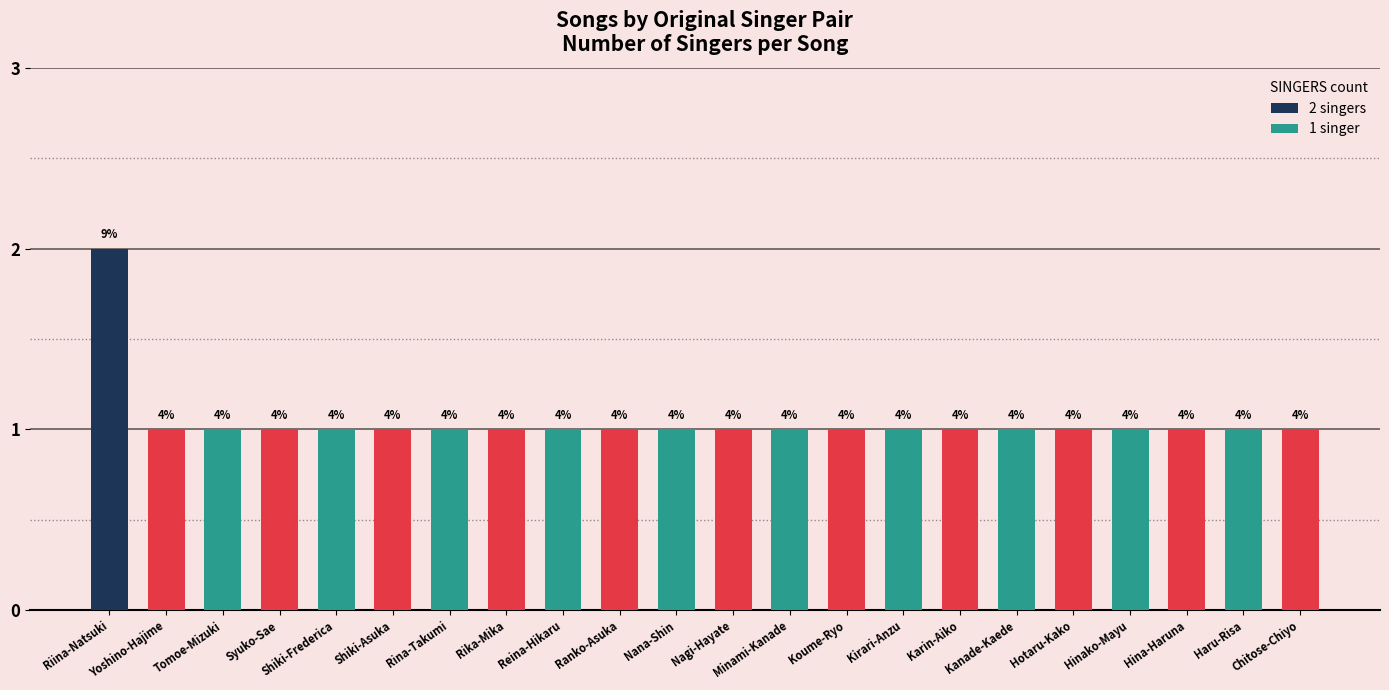

True or false: the data shows 1 at Koume-Ryo.

False